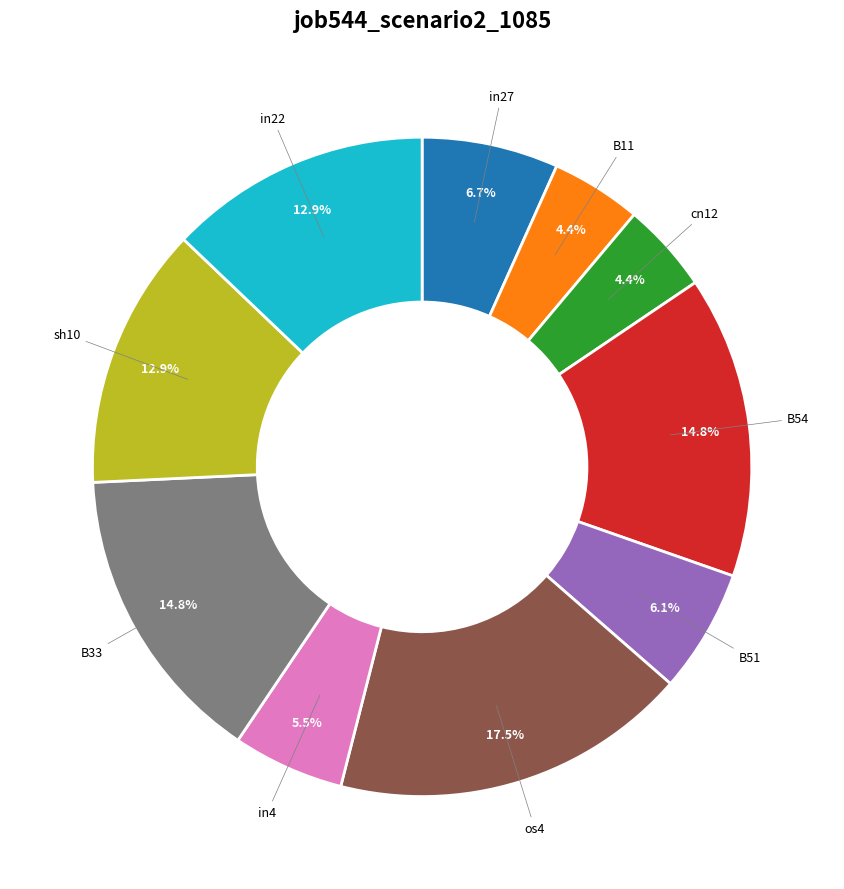

Count the number of slices in the pie.

10